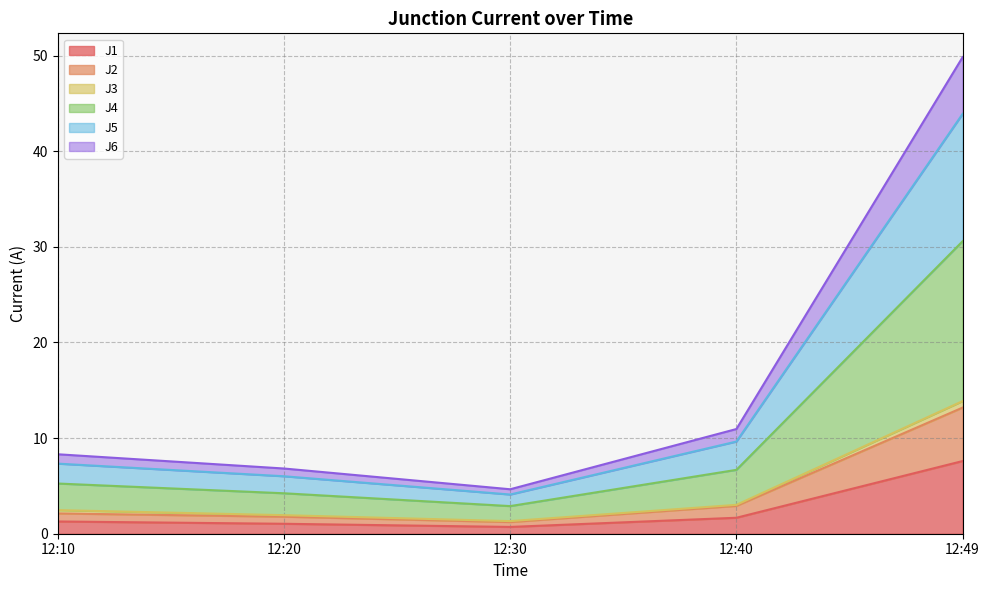

Is it true that J1 equals 1.3 at 12:10?

True